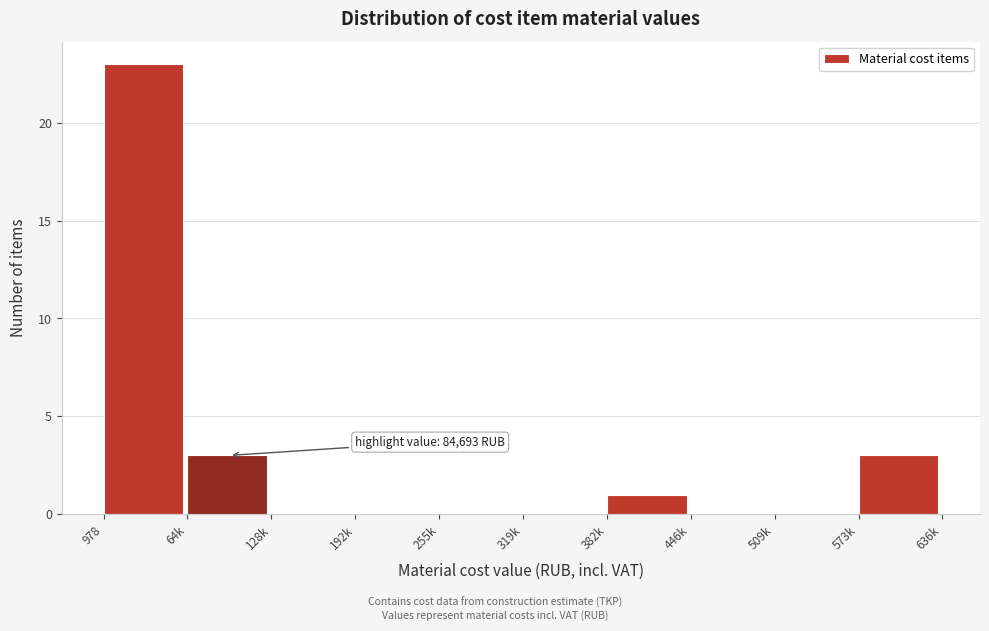

Reading right to left, transcribe all the data shown in this chart.

573k=3	509k=0	446k=0	382k=1	319k=0	255k=0	192k=0	128k=0	64k=3	978=23